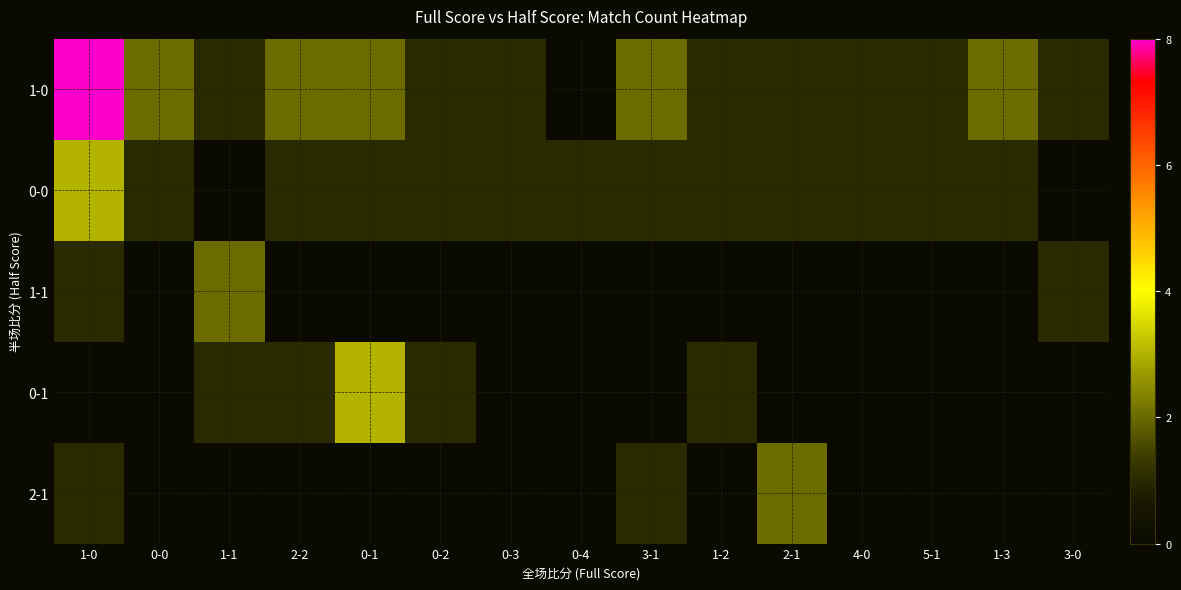

Between 1-0 and 1-1, which series saw the biggest shift?

1-0